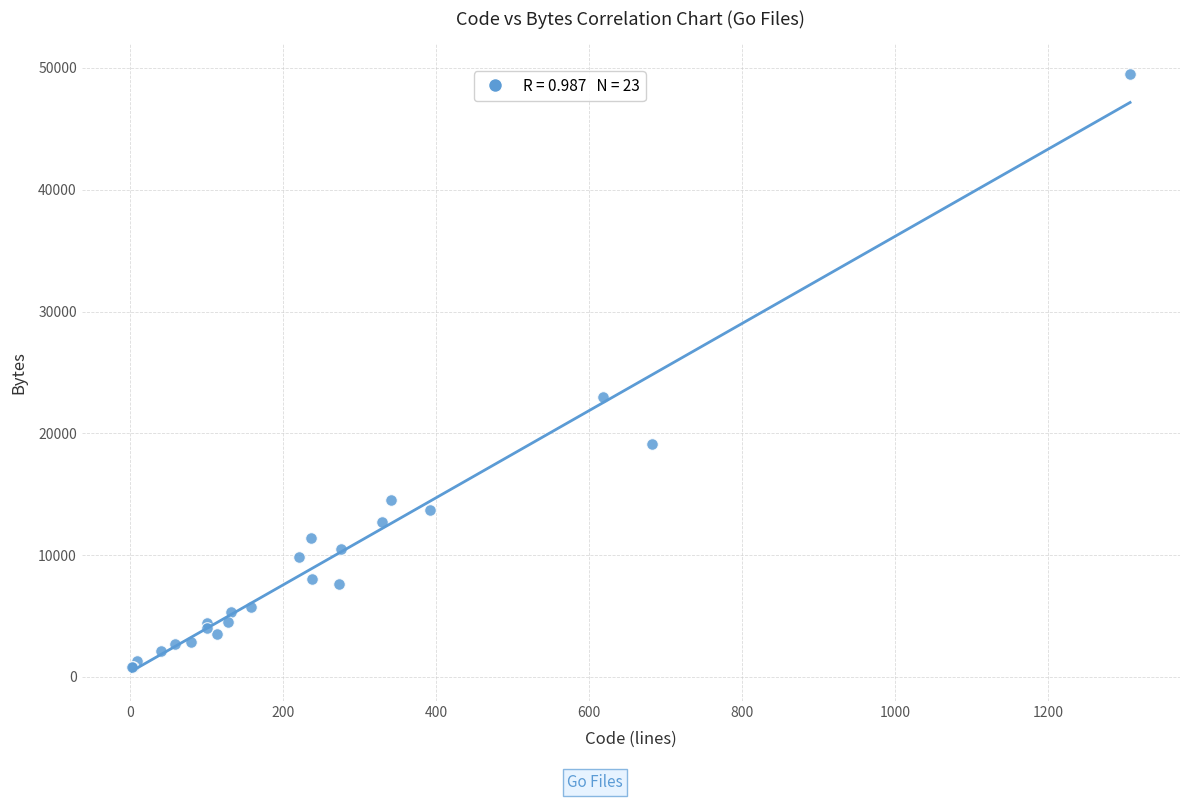

What Y value in the scatter plot is closest to 25146?

23006